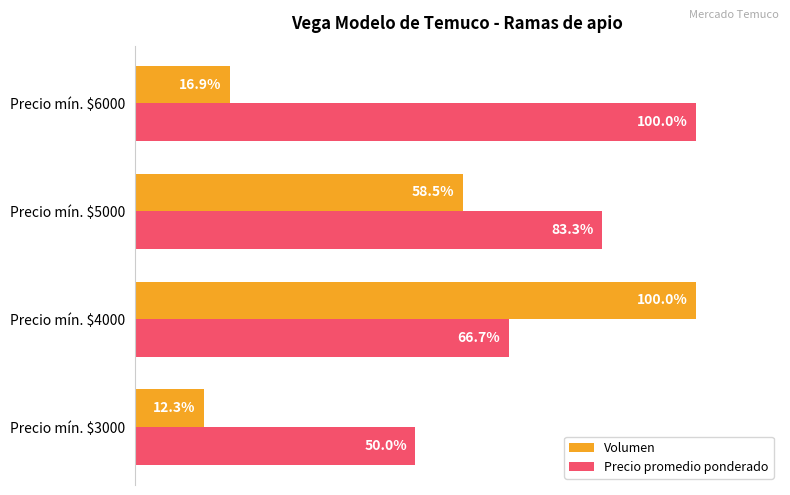

At which category is the sum across all series the highest?

Precio mín. $4000